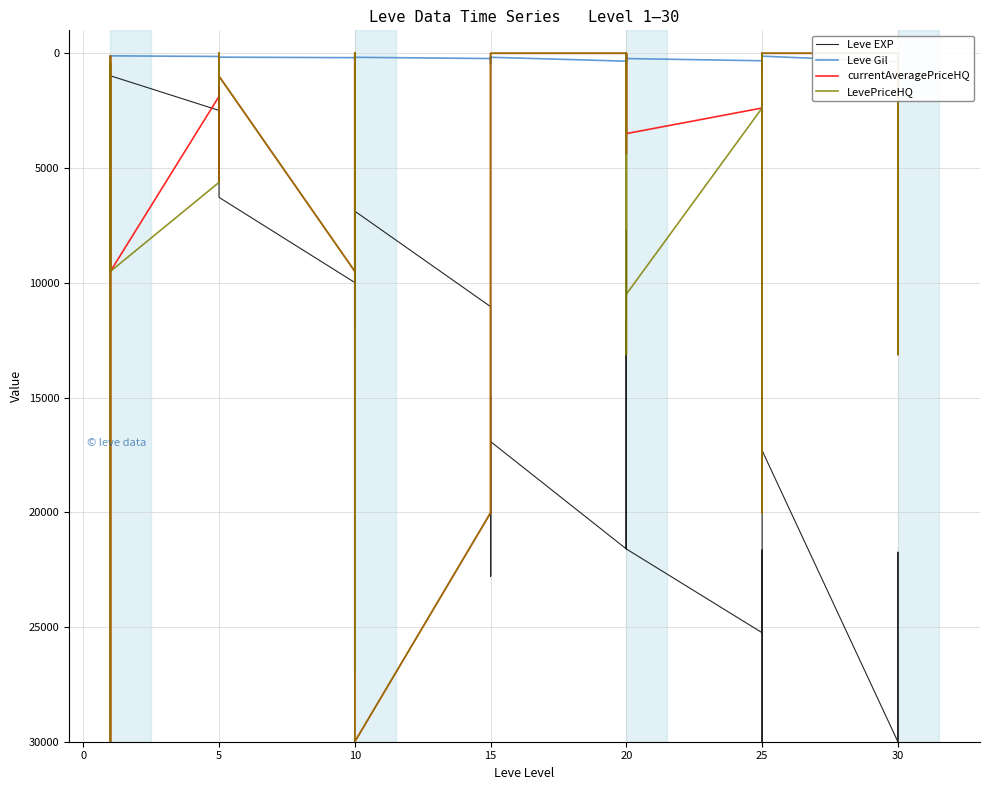

The Leve Gil series shows 281.0 at 20. True or false?

True